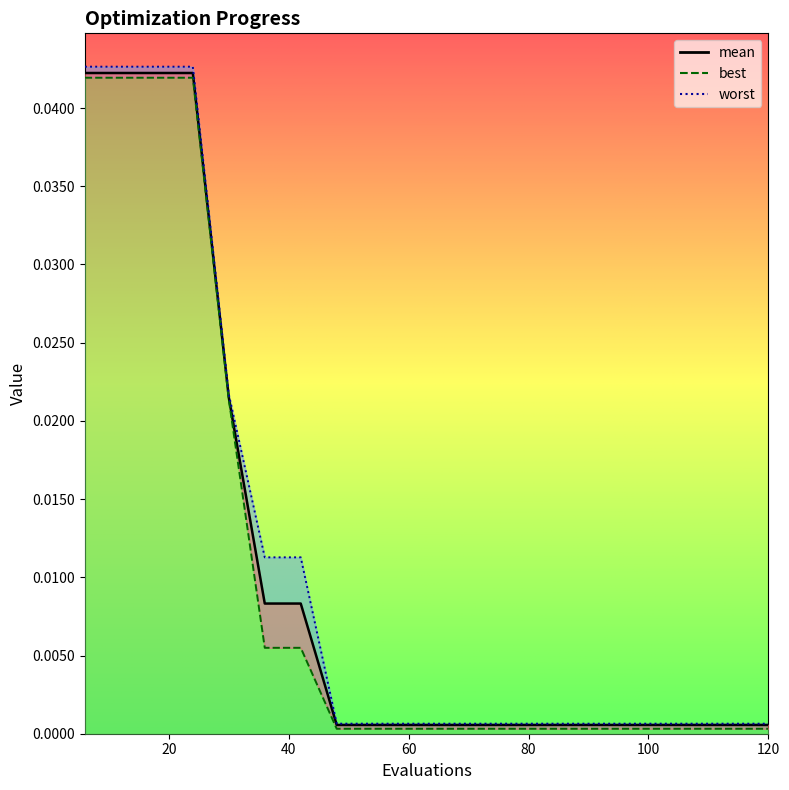

True or false: mean and worst cross at least once.

False